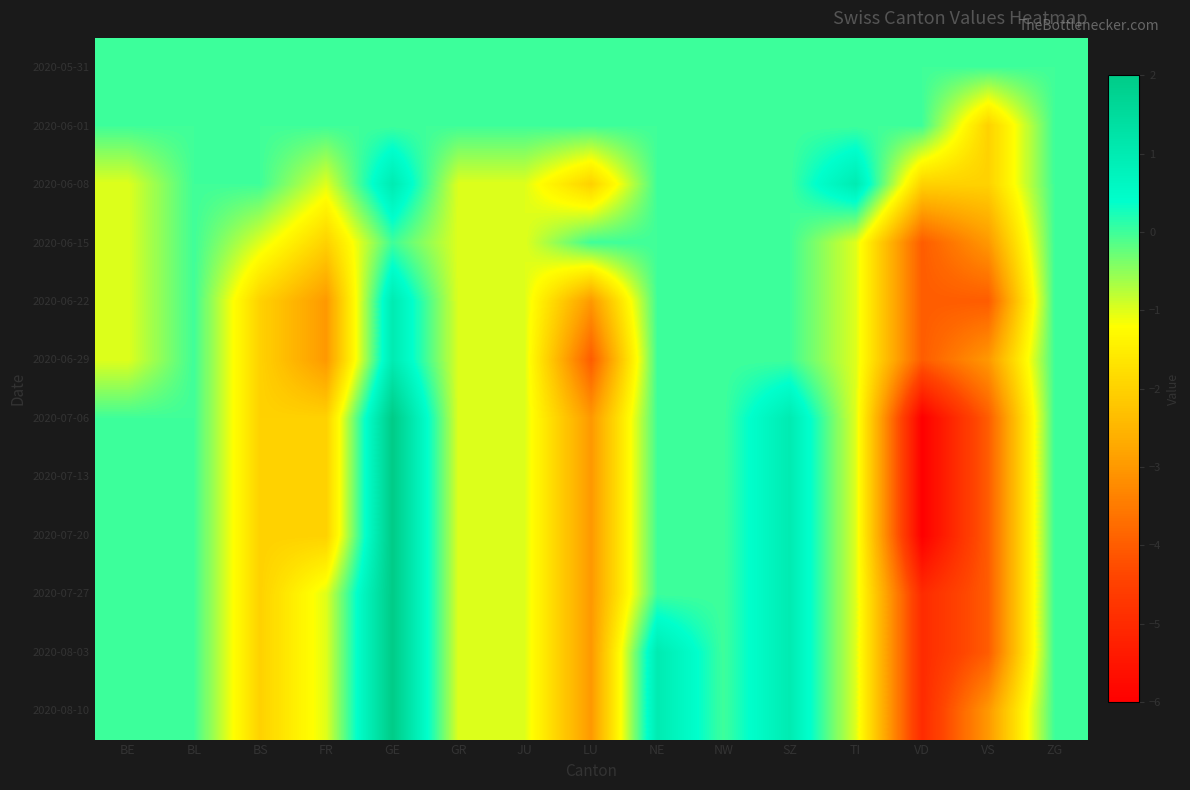

The value of 2020-08-03 at BS is -2. True or false?

True